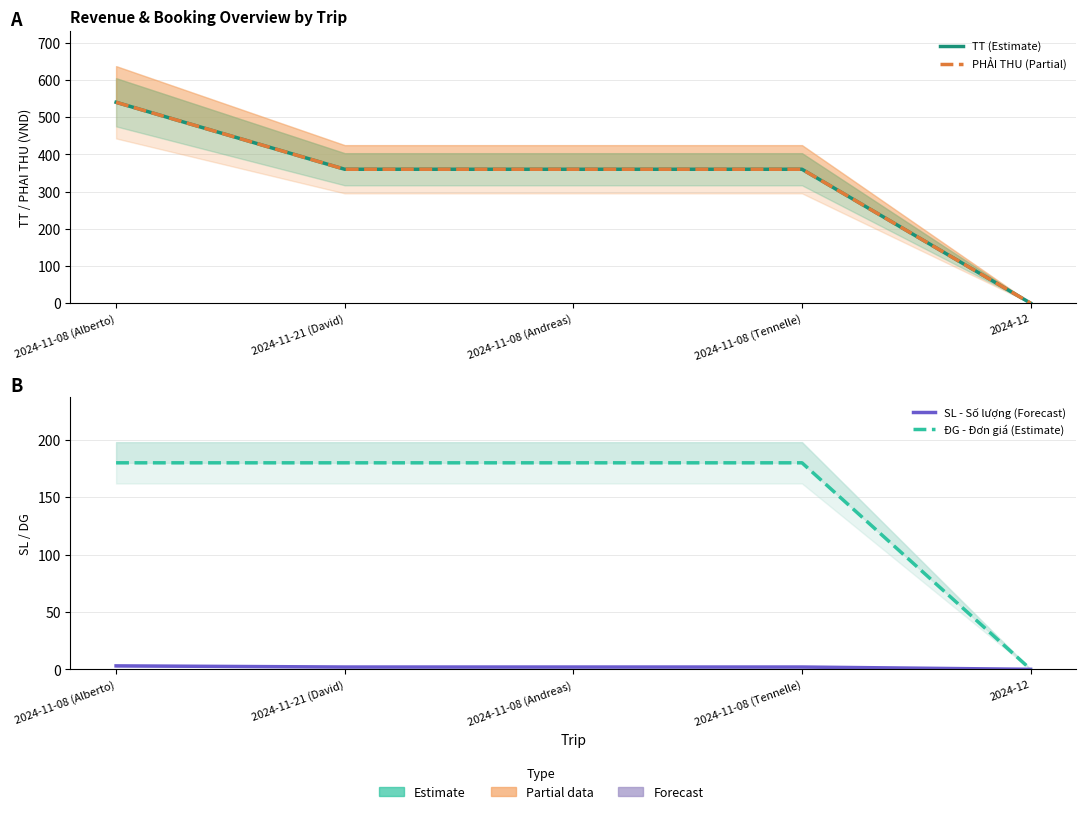

List the series in order of their peak value, lowest first.

SL - Số lượng (Forecast), ĐG - Đơn giá (Estimate), TT (Estimate), PHẢI THU (Partial)